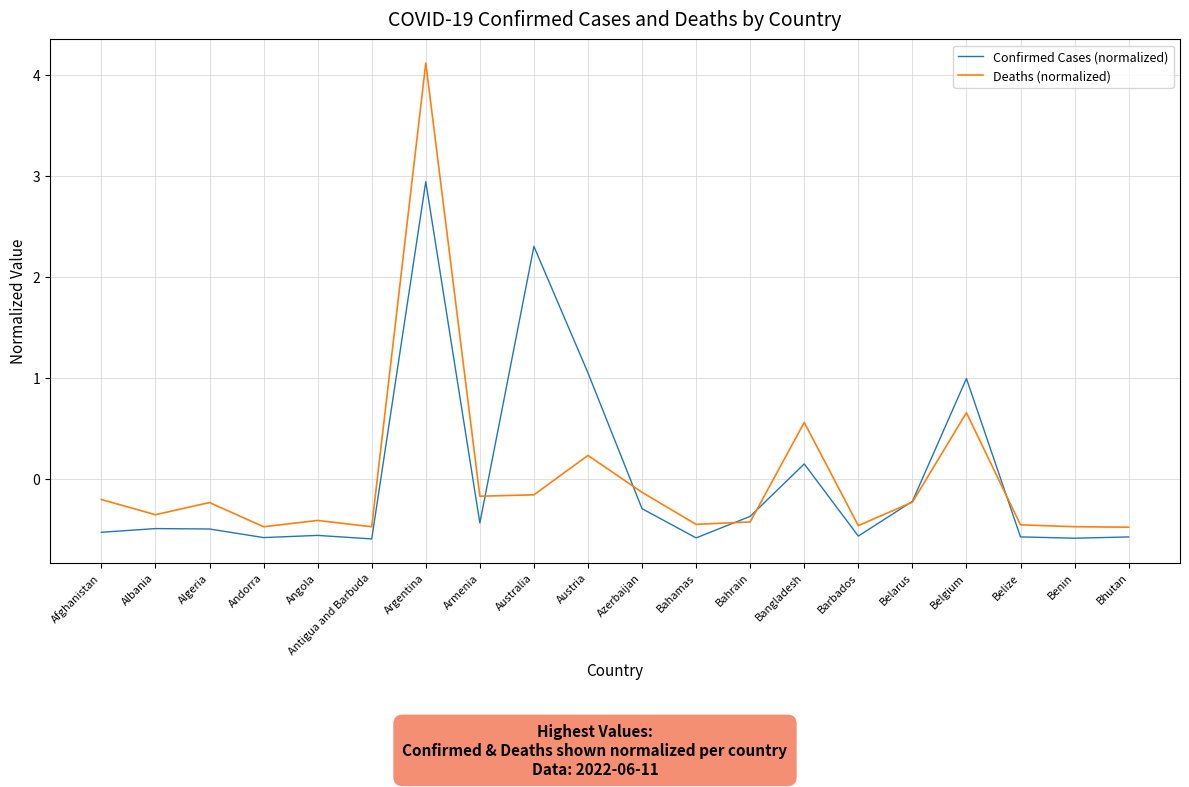

What are all the series names shown in the legend?

Confirmed Cases (normalized), Deaths (normalized)